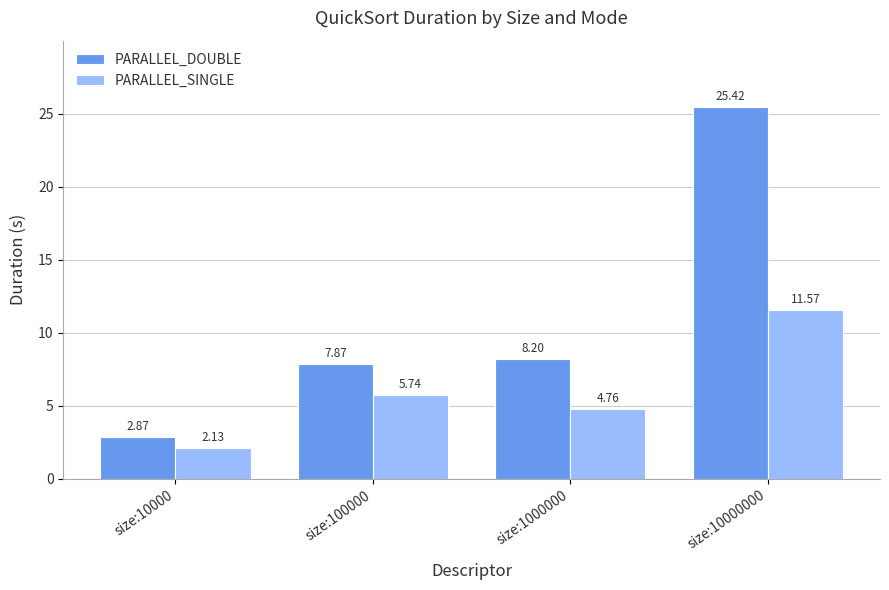

Between size:100000 and size:10000000, which series saw the biggest shift?

PARALLEL_DOUBLE